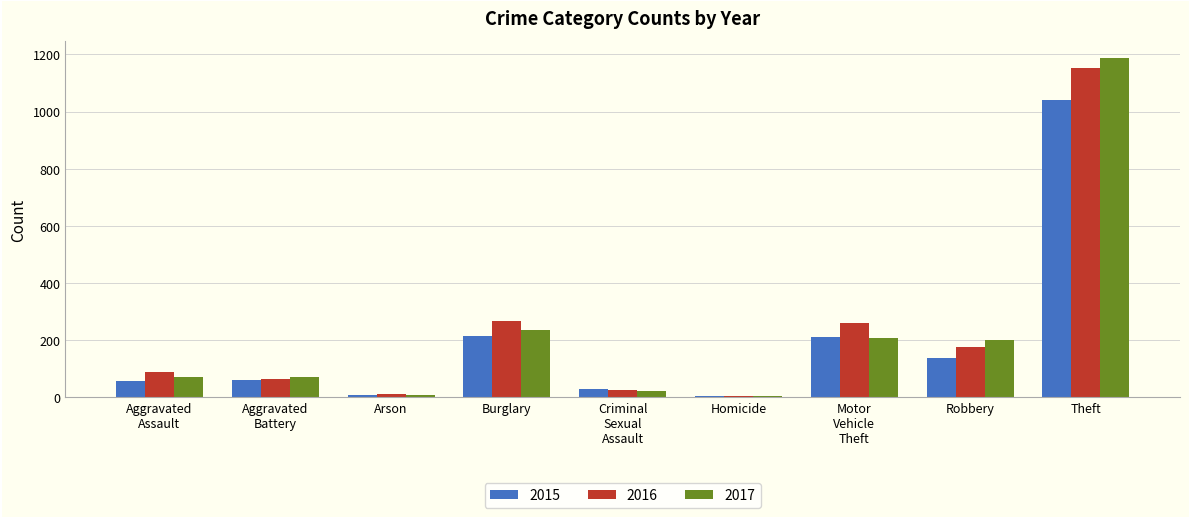

What value does the 2017 series have at Robbery?

202